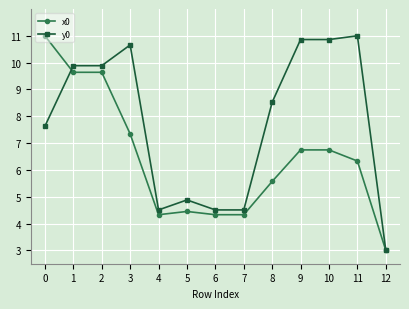

Count the number of data series in this chart.

2